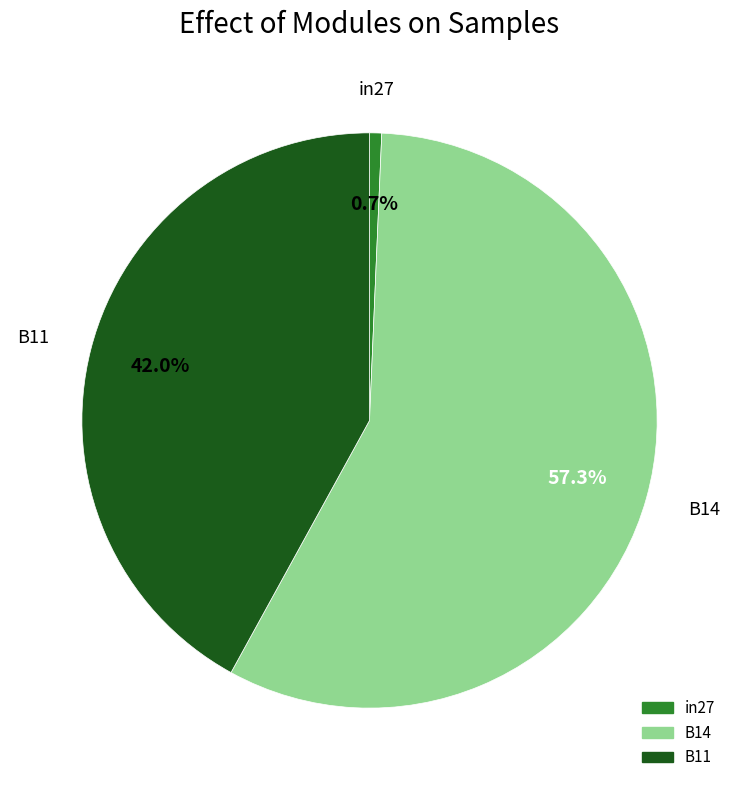

To the nearest percent, what is the difference between the B14 and B11 slice percentages?

15%